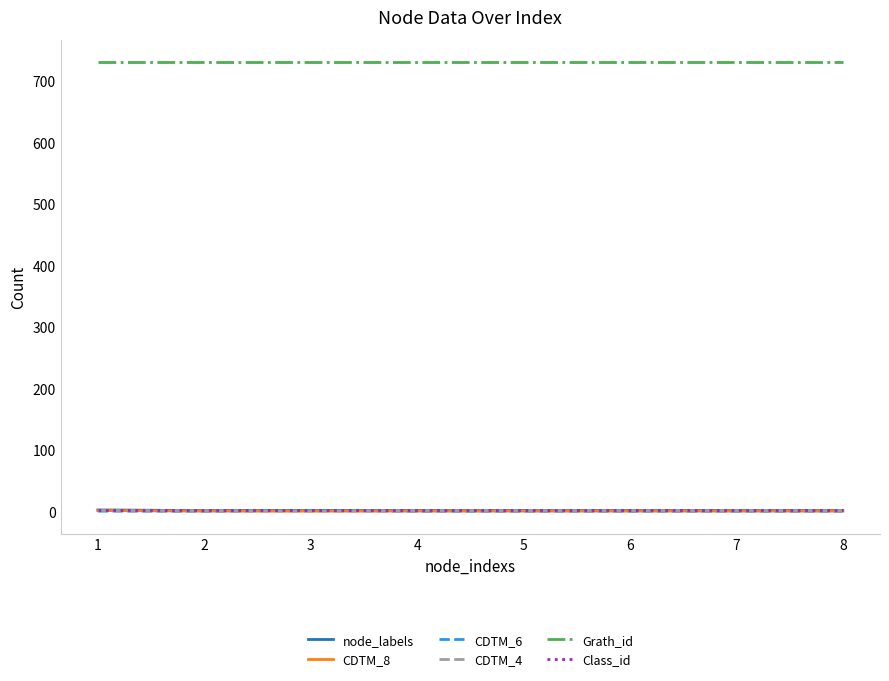

What is the total value across all series at 5?

734